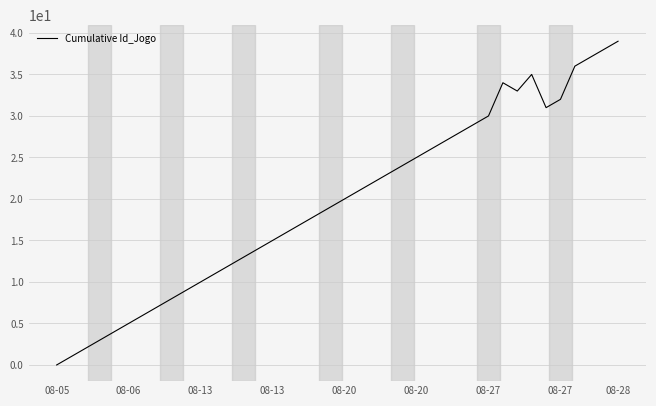

What is the maximum value shown in the chart?

39